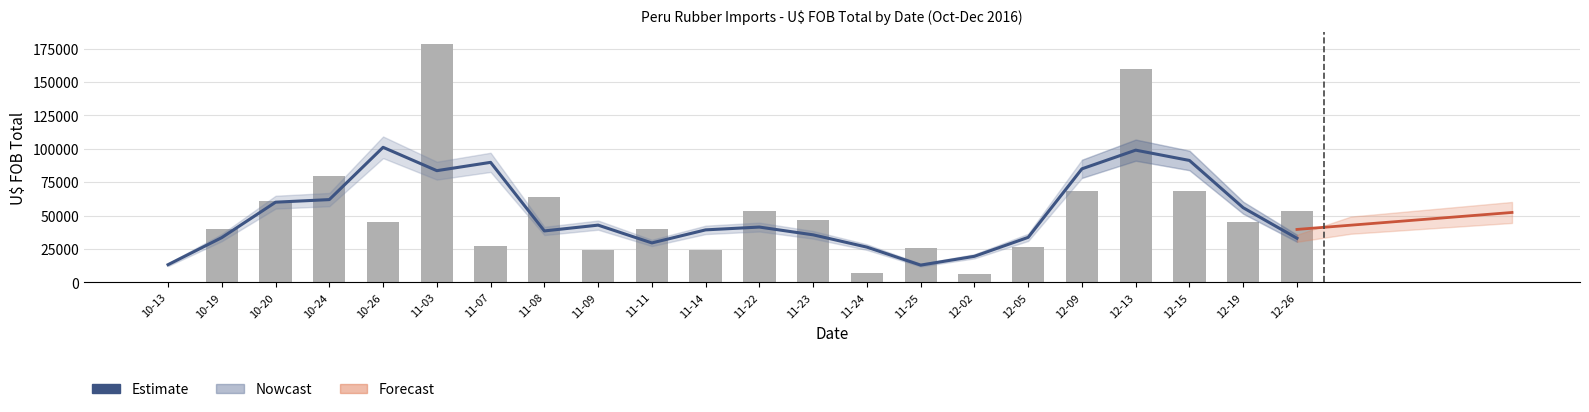

At which category is the sum across all series the highest?

11-03